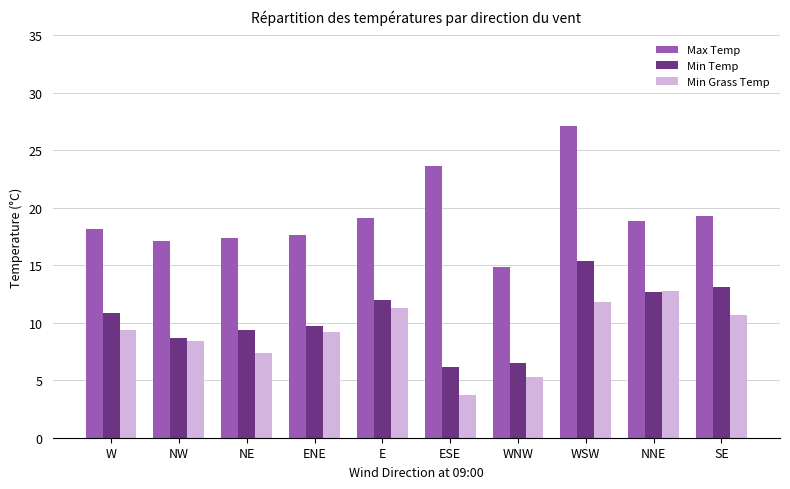

What is the sum of all Min Temp values?

104.3